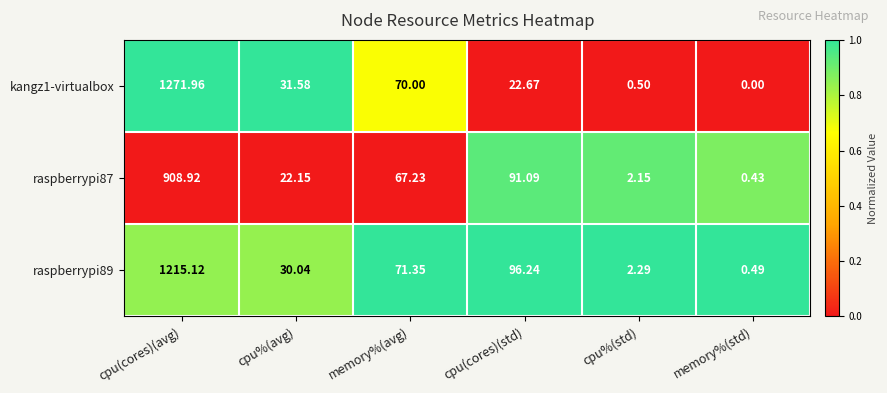

At which category does the chart reach its peak across all series?

cpu(cores)(avg)